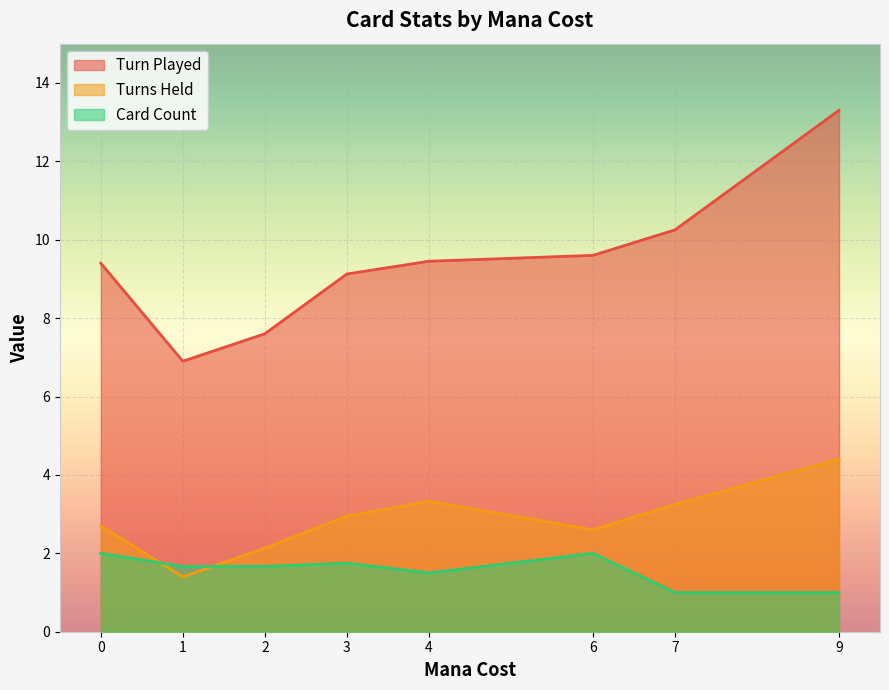

The Turns Held series shows 4.2 at 0. True or false?

False